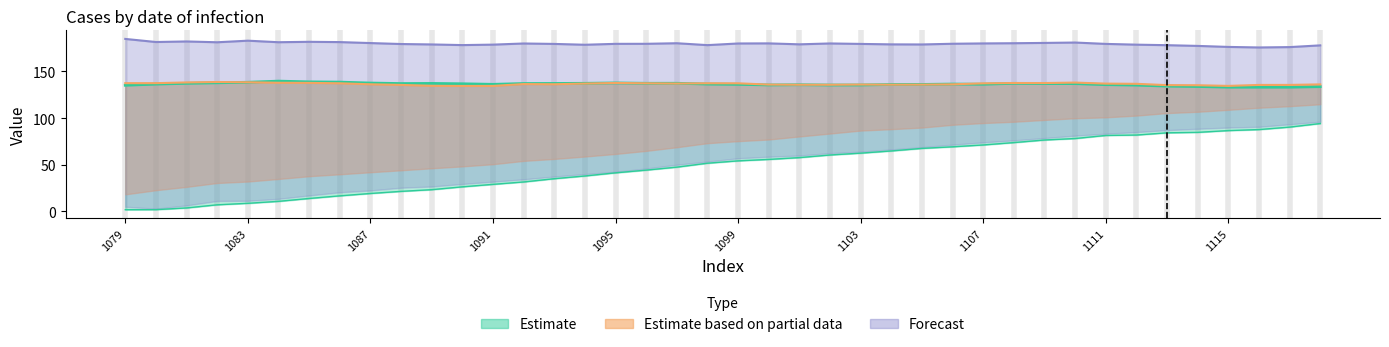

Which has a higher value, 1089 or 1099?

1099